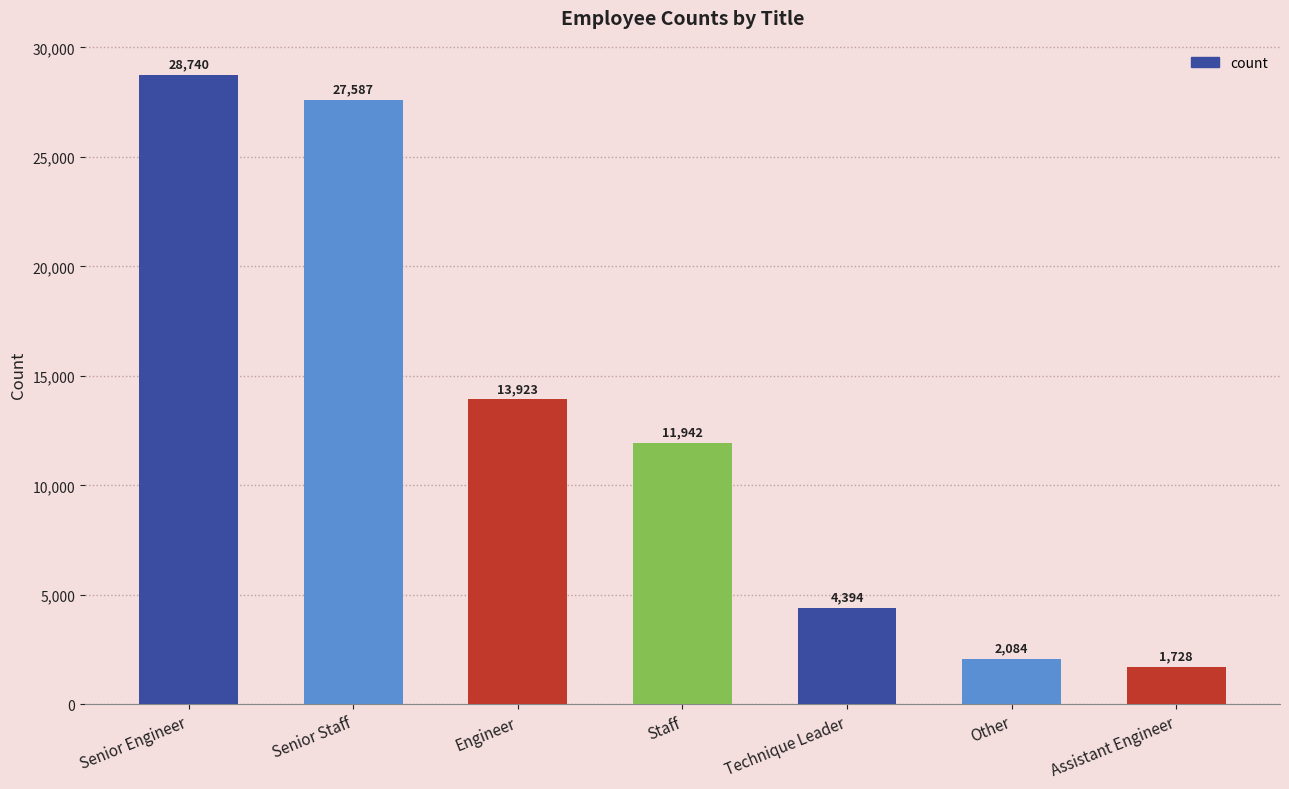

What is the label of the 6th bar from the right?

Senior Staff